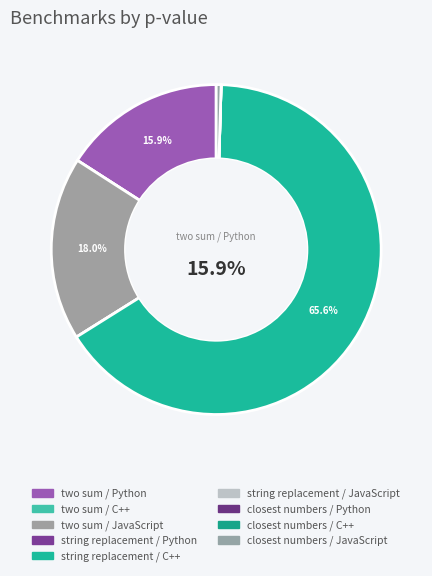

Which slice represents more than half of the pie?

string replacement / C++